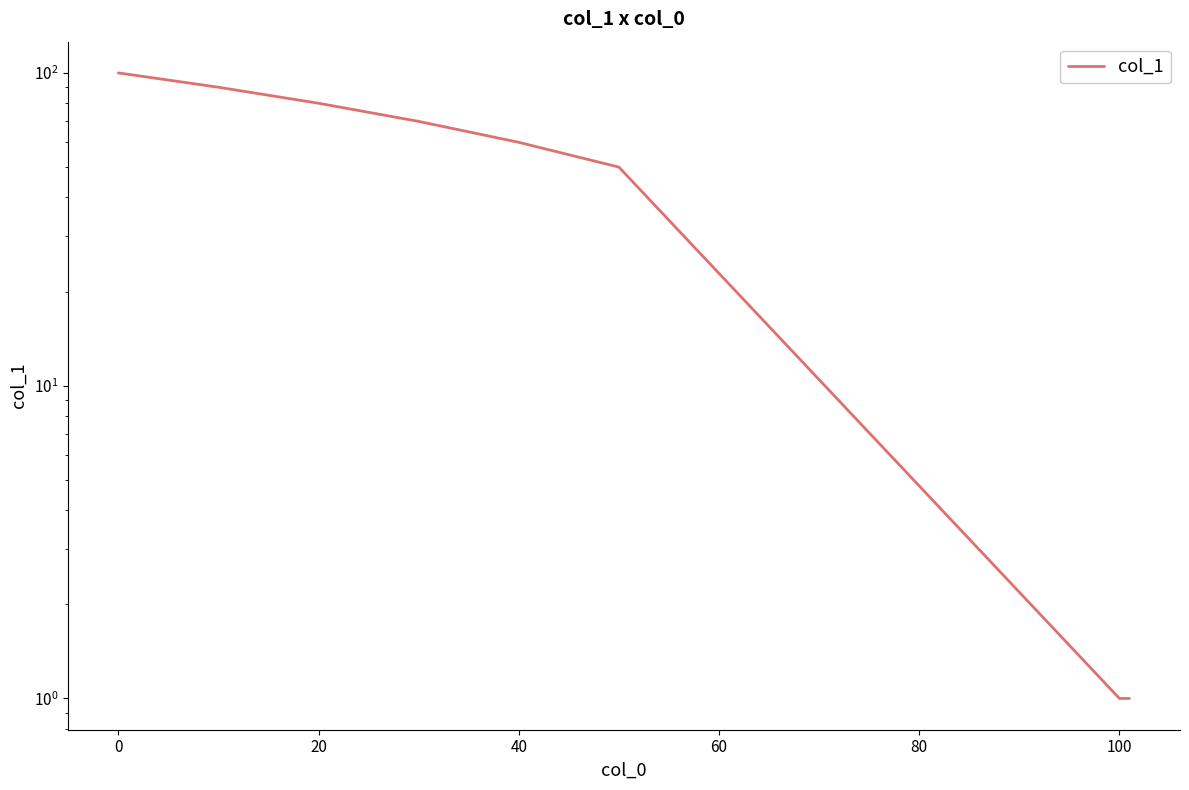

Reading left to right, list all the values displayed in this chart.

100	99	90	80	70	60	50	1	1